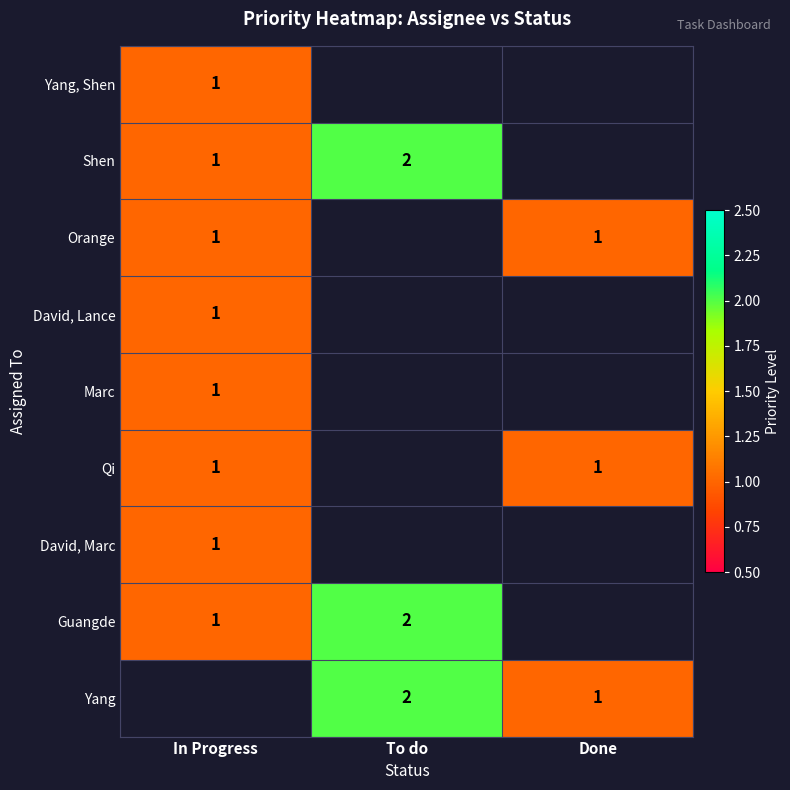

The David, Marc series shows 1 at In Progress. True or false?

True